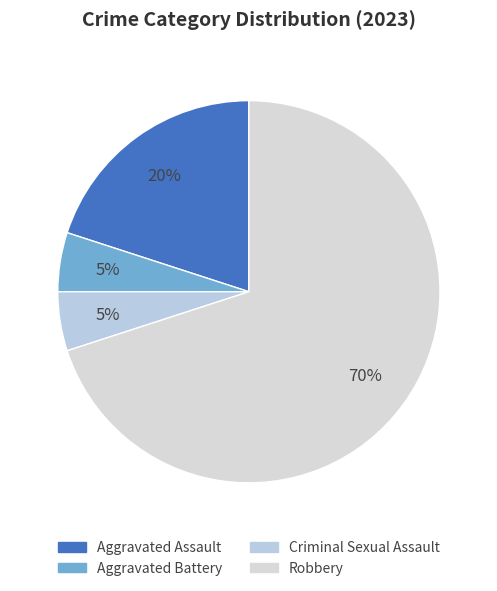

How many slices are in this pie chart?

4